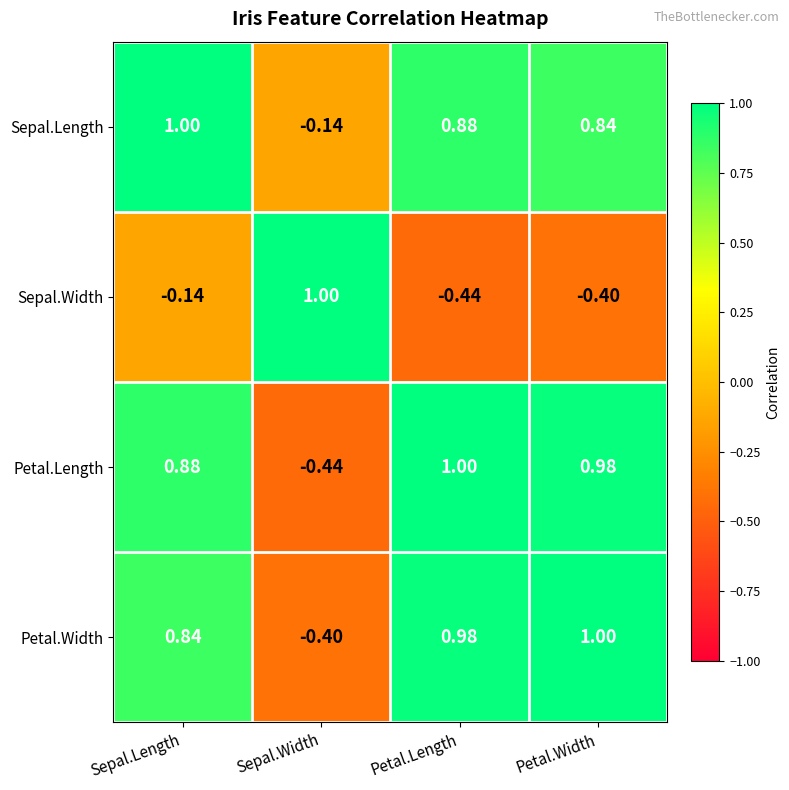

At Petal.Length, list the series in order from largest to smallest.

Petal.Length, Petal.Width, Sepal.Length, Sepal.Width